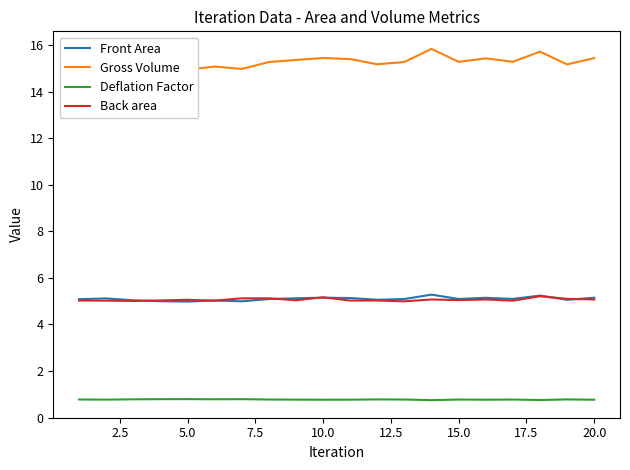

Reading left to right, extract all data points from this chart.

Front Area: 5.1	5.1	5.0	5.0	5.0	5.0	5.0	5.1	5.1	5.2	5.1	5.1	5.1	5.3	5.1	5.1	5.1	5.2	5.1	5.1
Gross Volume: 15.3	15.4	15.1	15.0	14.9	15.1	15.0	15.3	15.4	15.5	15.4	15.2	15.3	15.8	15.3	15.4	15.3	15.7	15.2	15.4
Deflation Factor: 0.8	0.8	0.8	0.8	0.8	0.8	0.8	0.8	0.8	0.8	0.8	0.8	0.8	0.7	0.8	0.8	0.8	0.8	0.8	0.8
Back area: 5.0	5.0	5.0	5.0	5.1	5.0	5.1	5.1	5.0	5.2	5.0	5.0	5.0	5.1	5.0	5.1	5.0	5.2	5.1	5.1